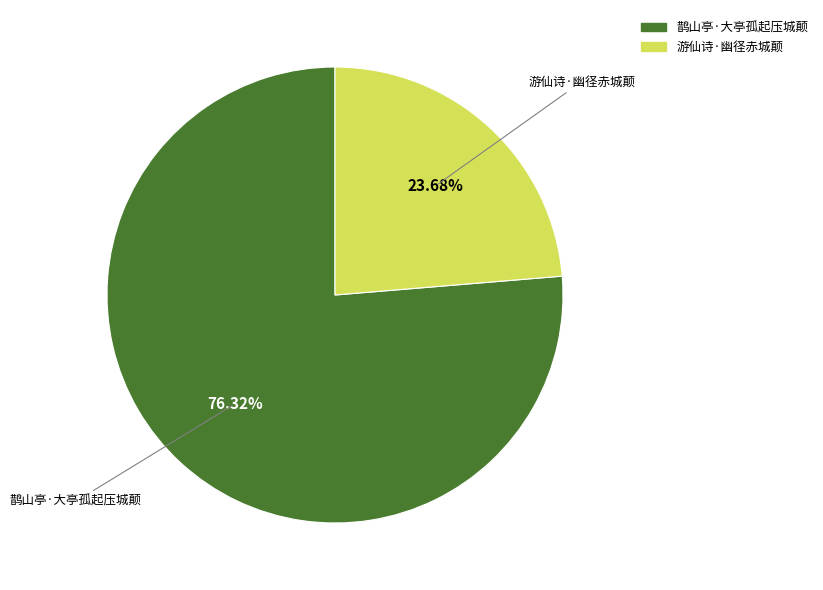

Which has a higher value, 游仙诗·幽径赤城颠 or 鹊山亭·大亭孤起压城颠?

鹊山亭·大亭孤起压城颠